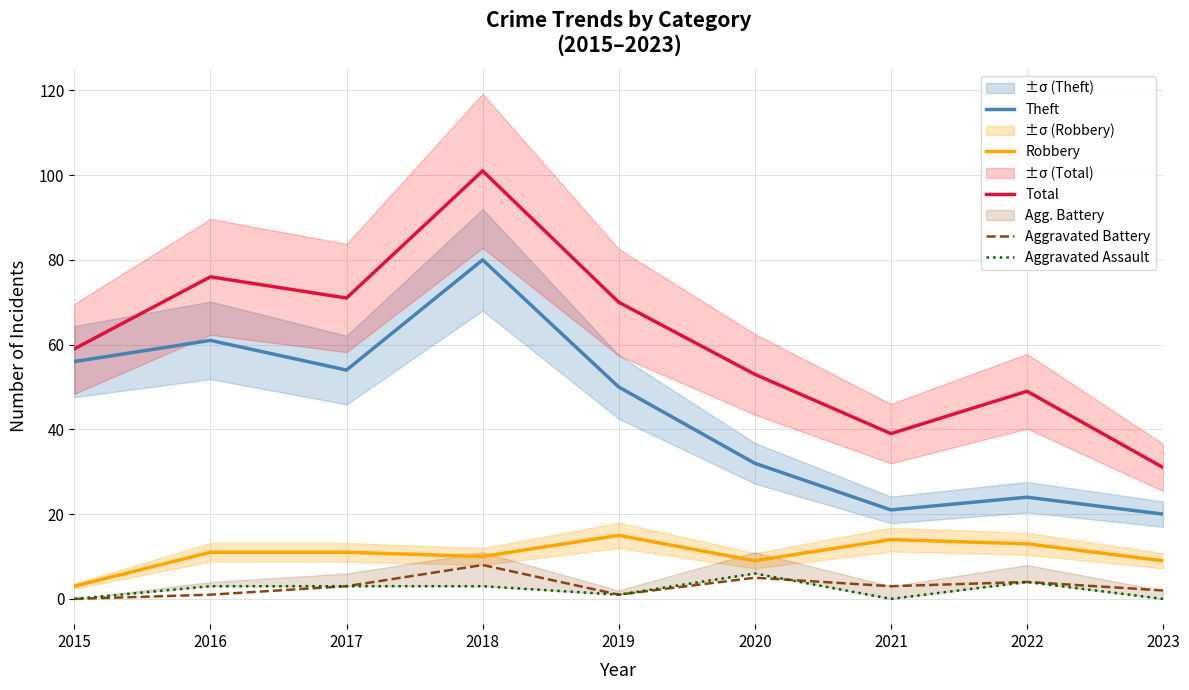

What is the sum of the Robbery values at 2015 and 2023?

12